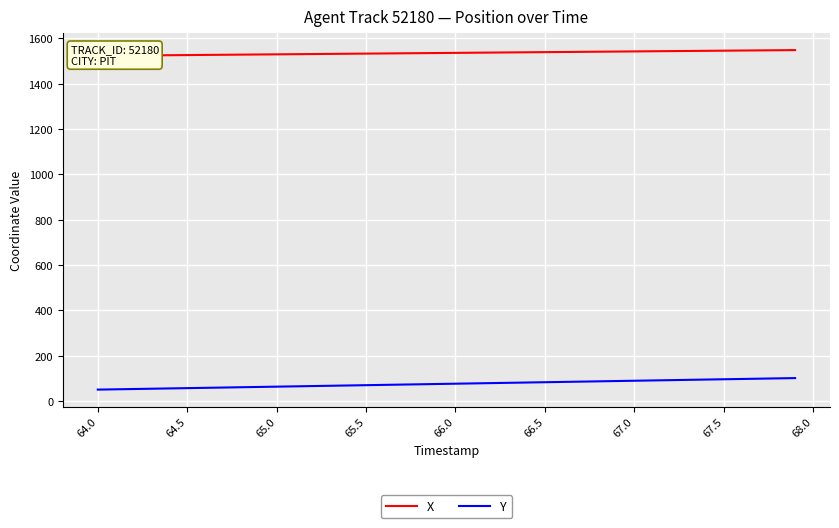

What is the lowest value of the X series?

1523.5